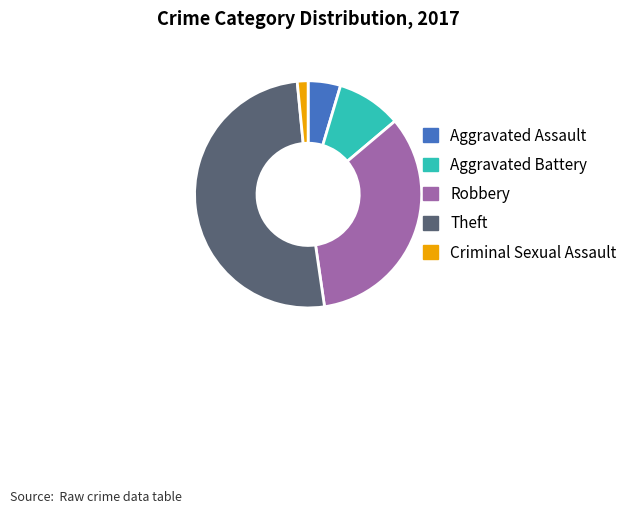

How many slices are in this pie chart?

5